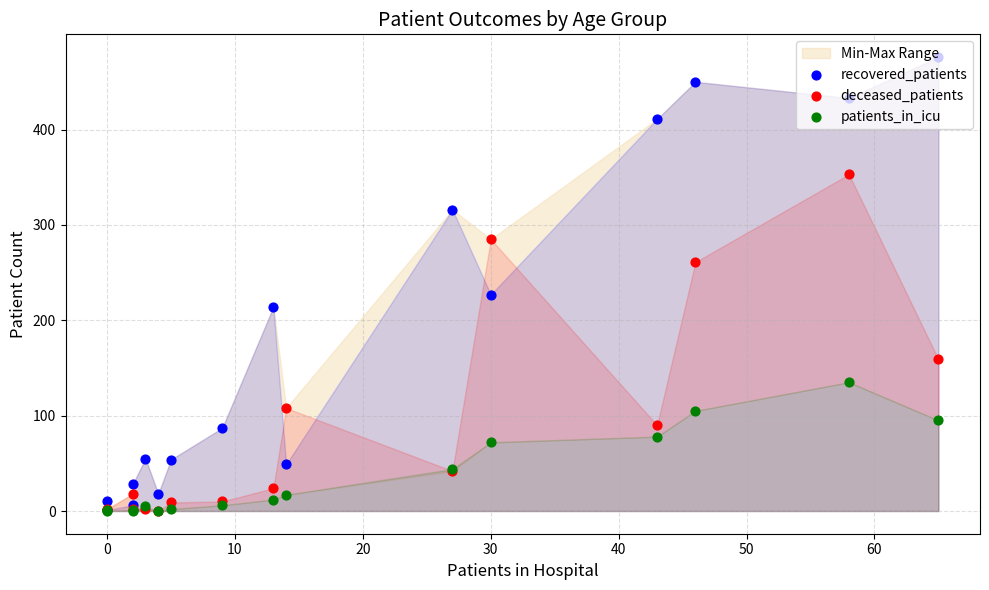

Which series has the largest total across all categories?

recovered_patients